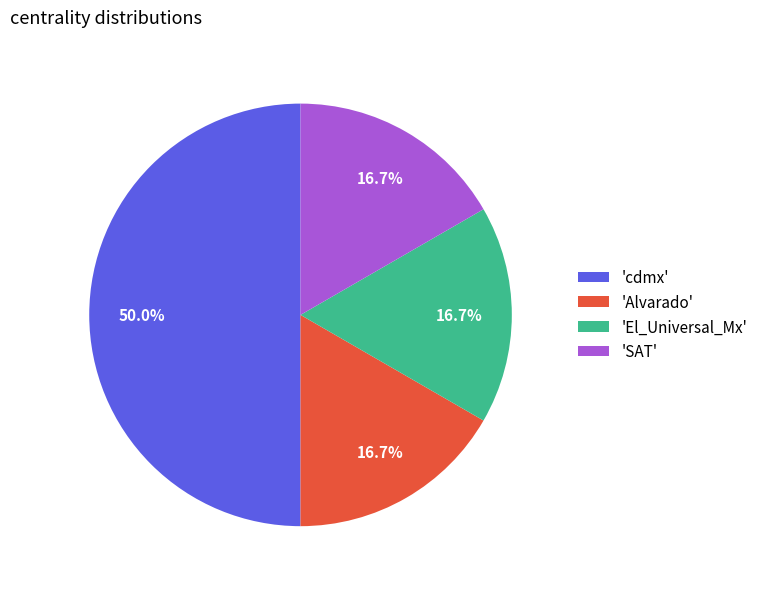

To the nearest percent, what is the difference between the largest and smallest slice percentages?

33%